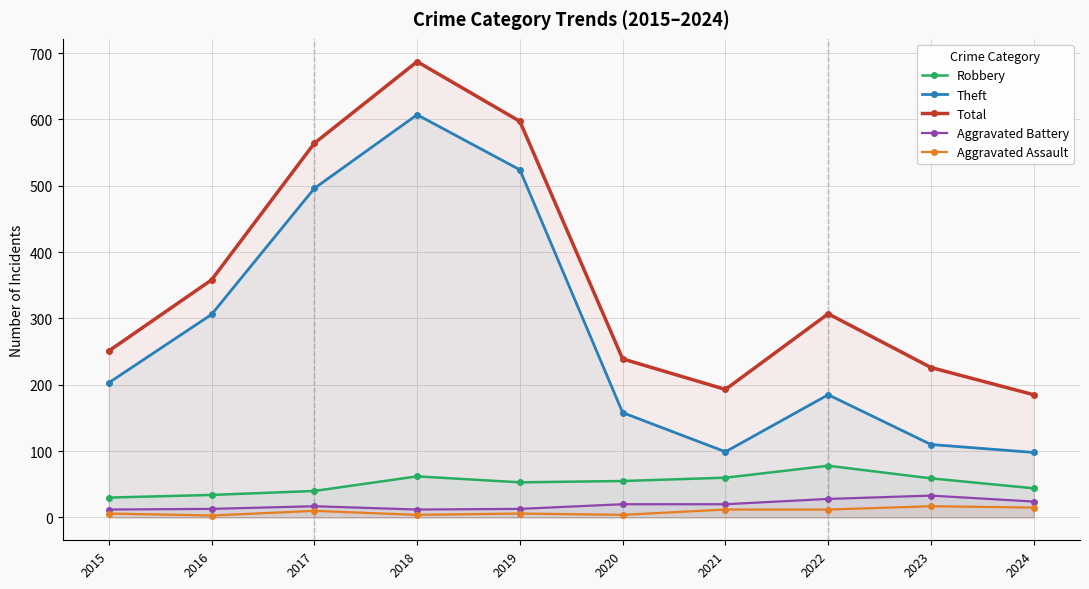

How many interior local peaks does the Total series have?

2